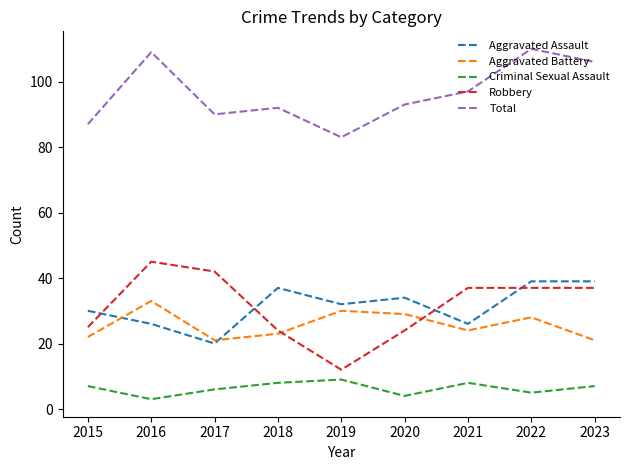

What is the spread (max minus min) of values at 2017?

84